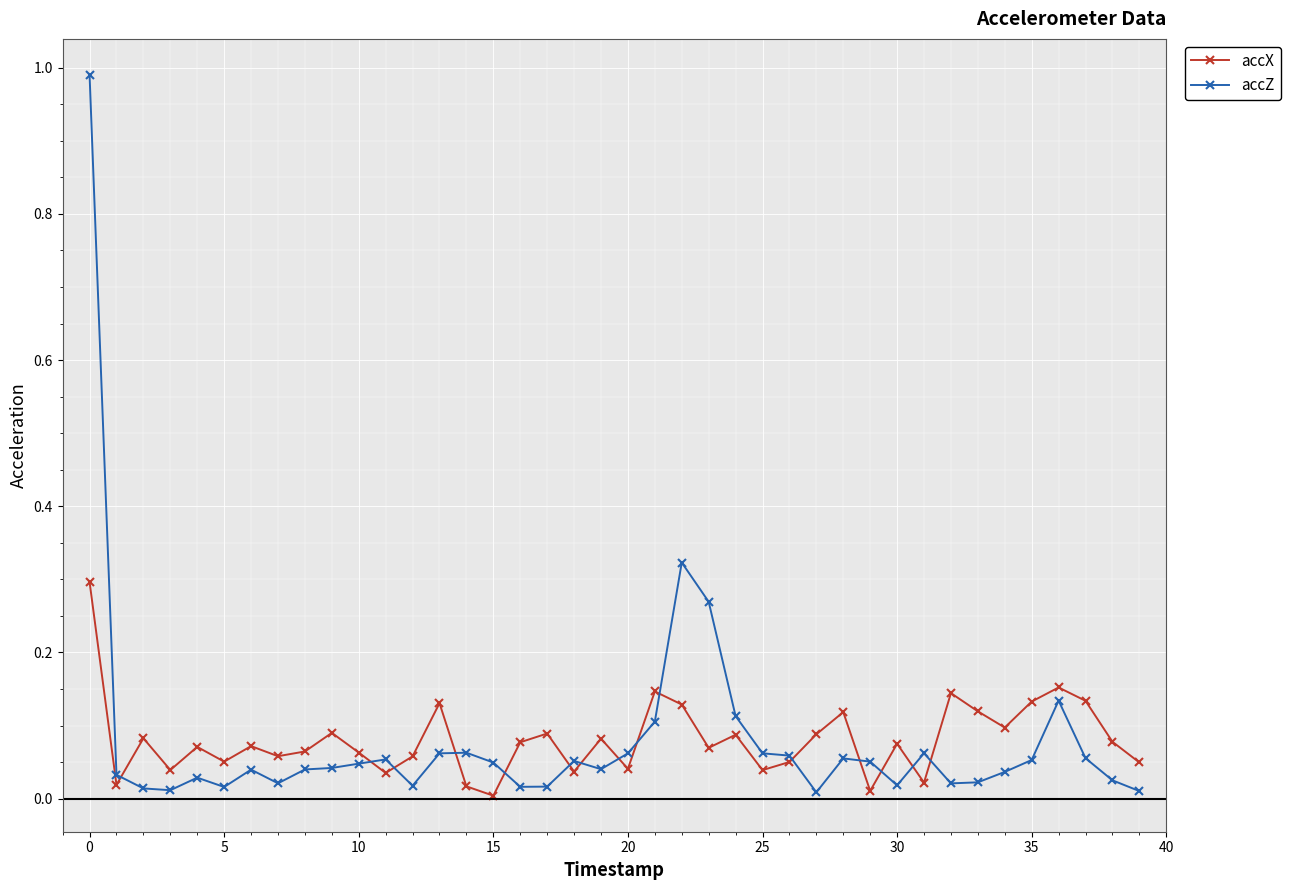

What is the highest value of the accZ series?

1.0